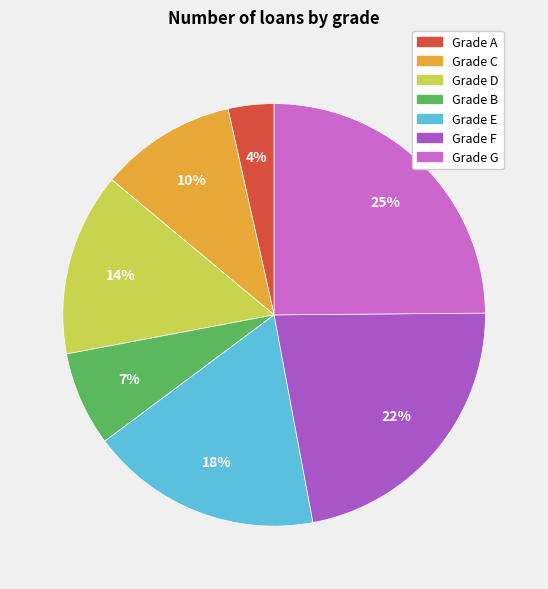

To the nearest percent, what is the difference between the largest and smallest slice percentages?

21%